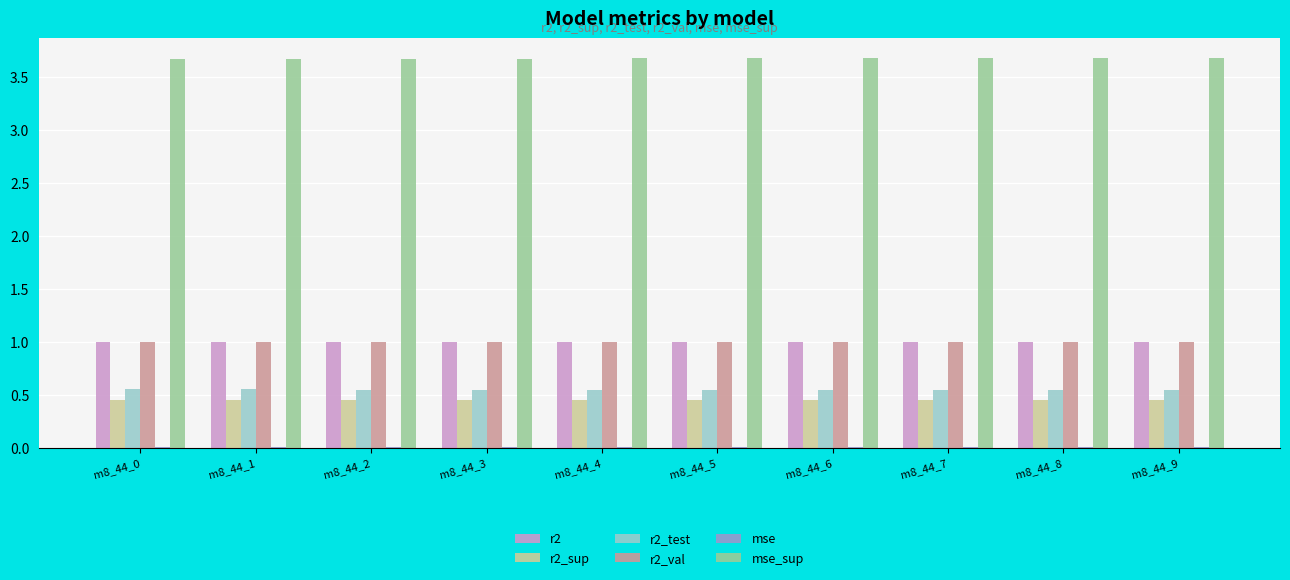

Does the chart contain stacked bars?

No